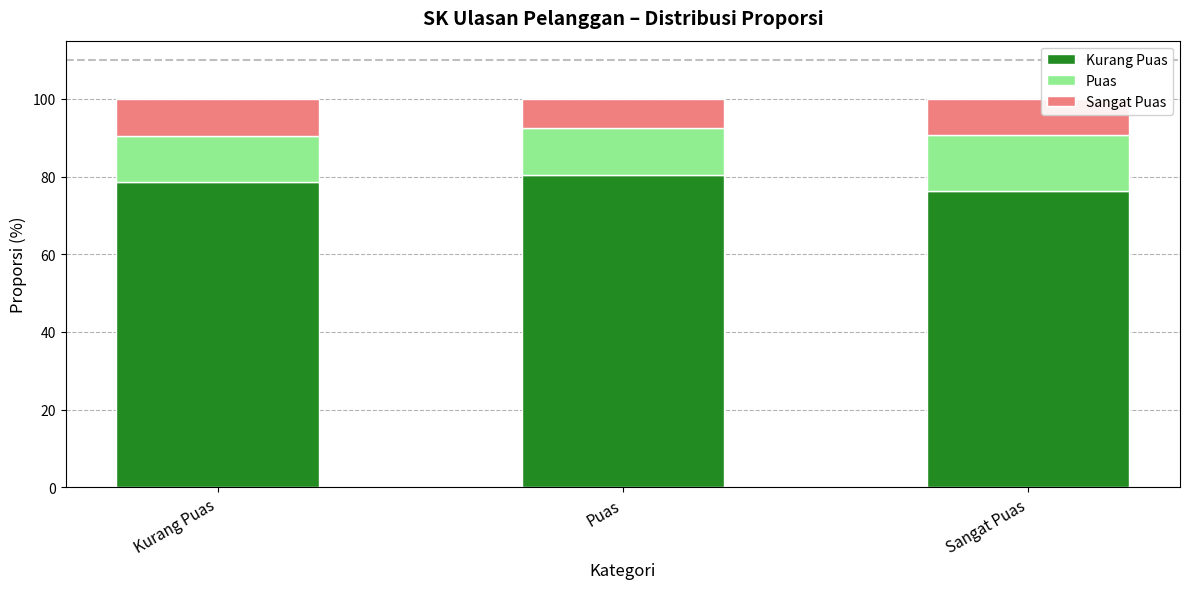

What is the total value across all series at Puas?

100.0